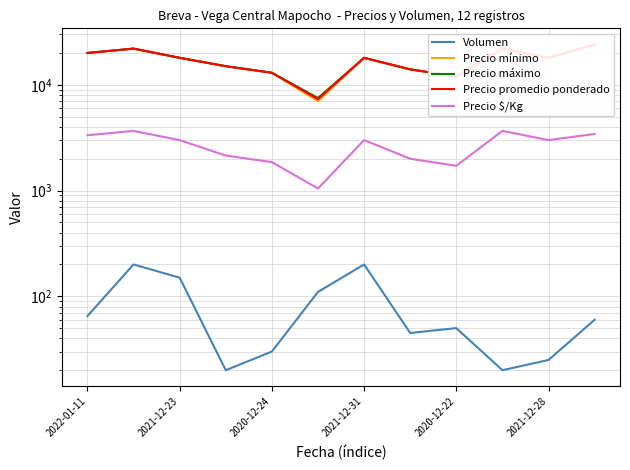

True or false: Precio promedio ponderado and Precio $/Kg cross at least once.

False